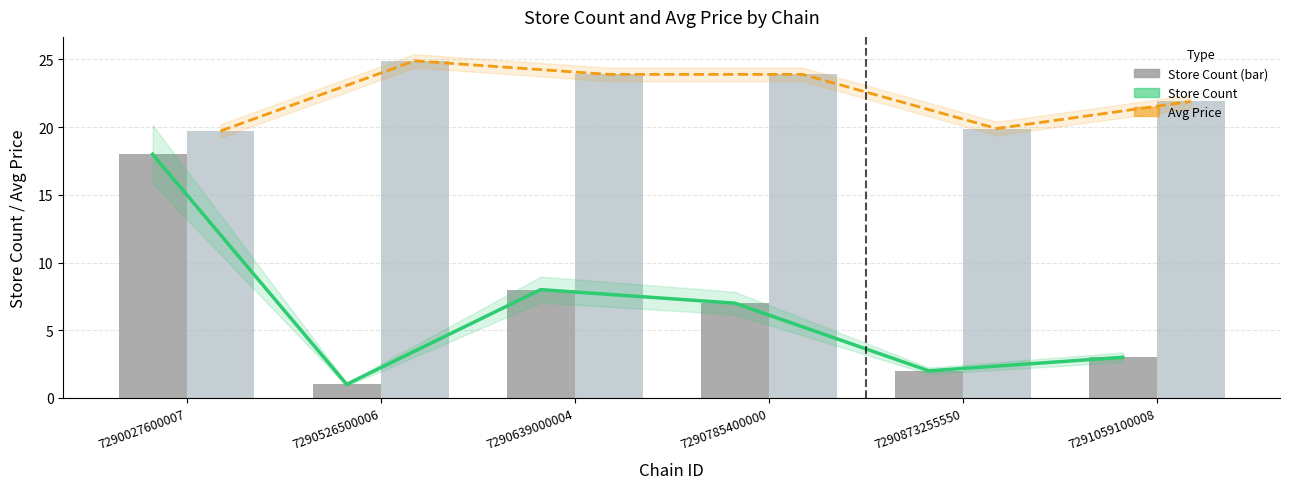

What is the difference between the maximum and minimum values in the Avg Price Trend series?

5.2